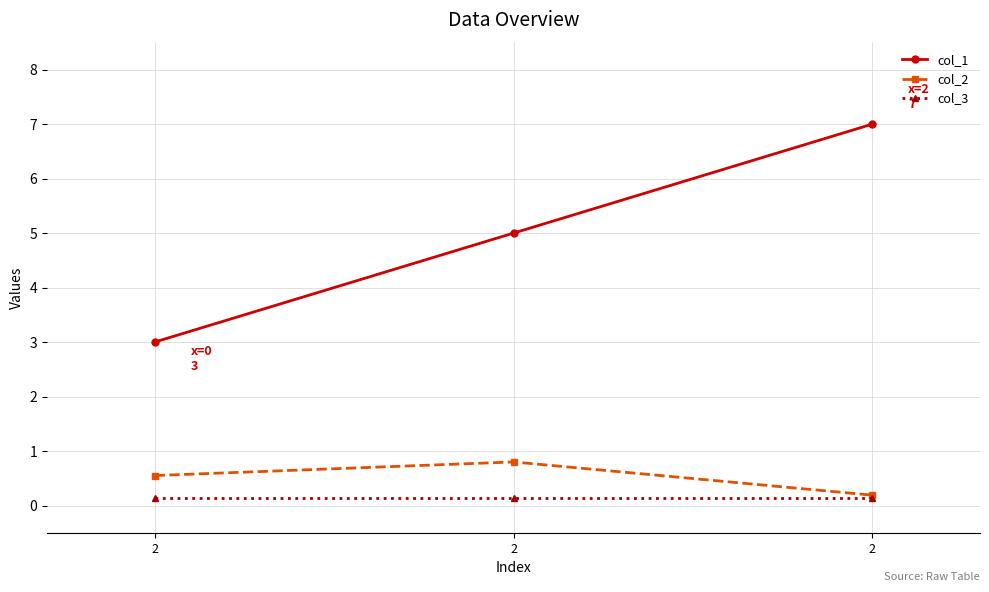

How many lines are shown in the chart?

3